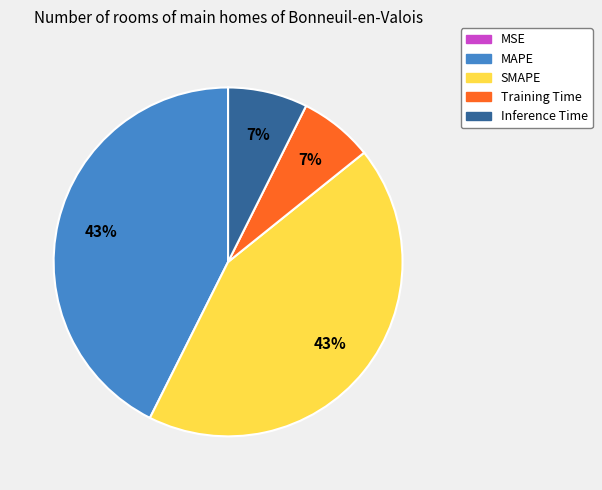

To the nearest percent, what is the difference between the largest and smallest slice percentages?

43%